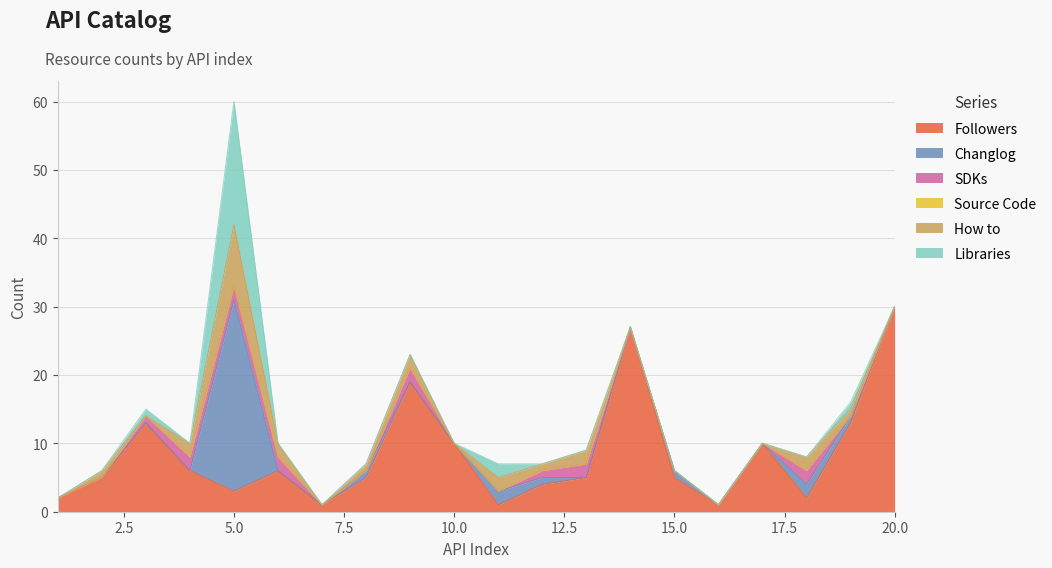

Does the chart display data point markers on the line(s)?

No